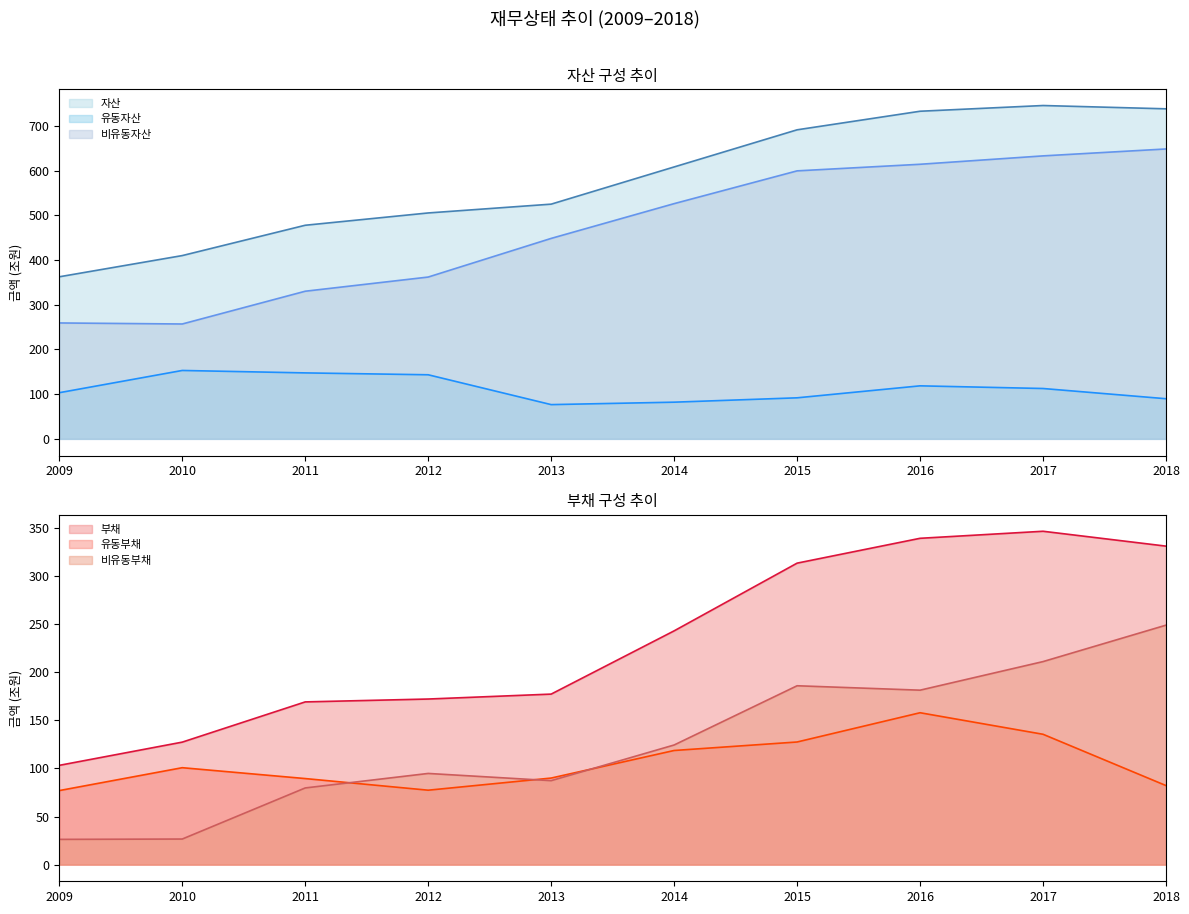

How many distinct data groups are displayed?

6